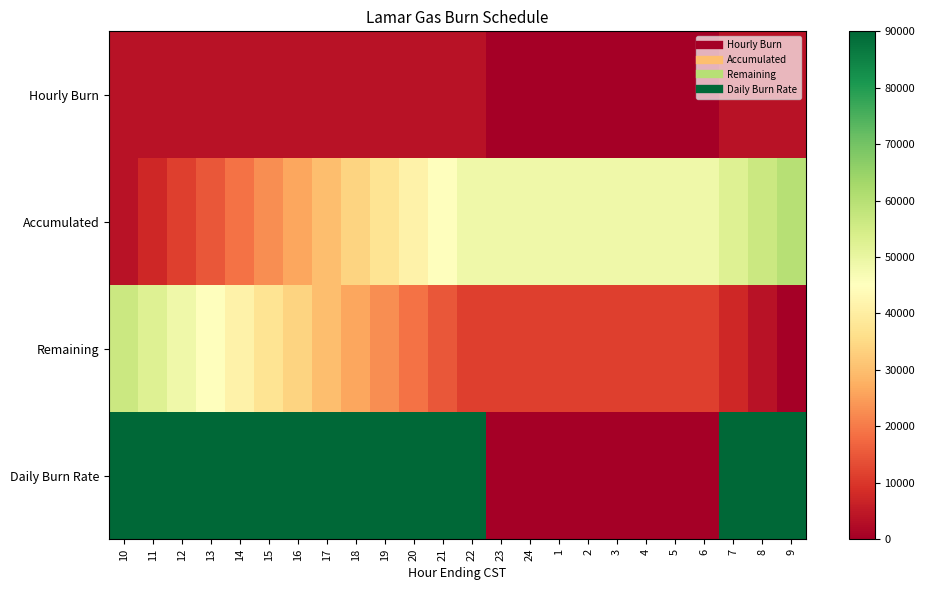

What is the average value of the Remaining series?

22500